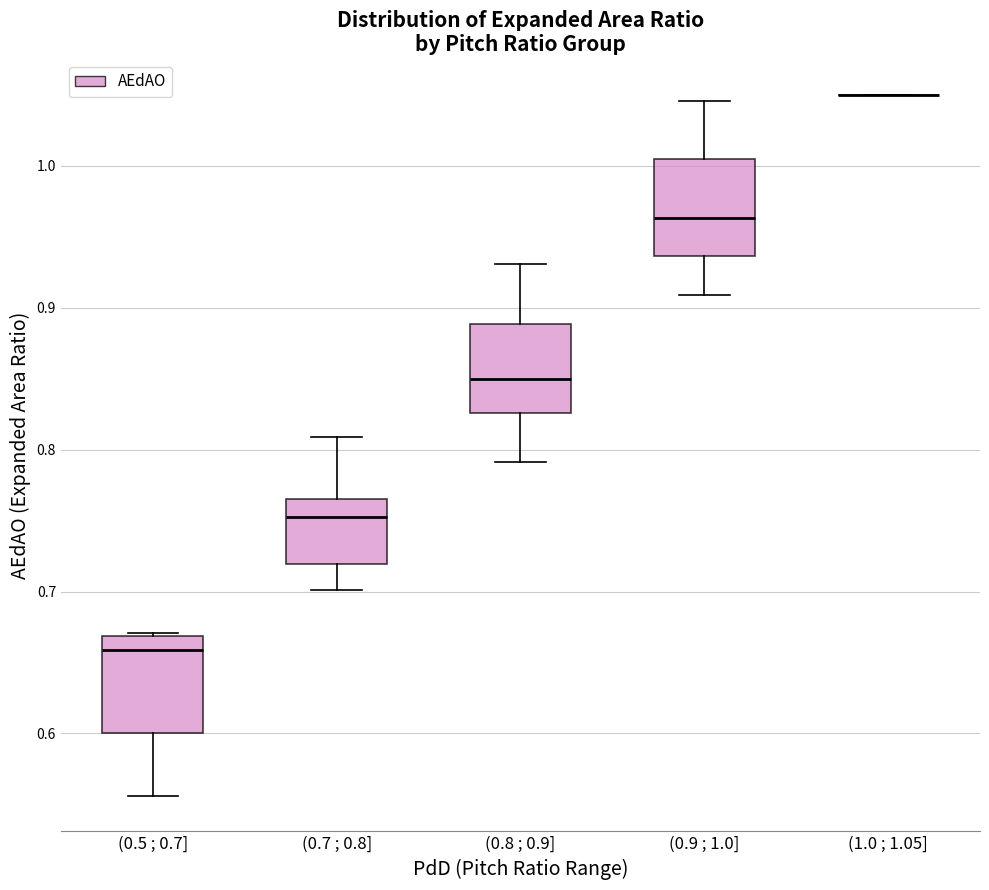

Where is the upper edge of the box for (0.7 ; 0.8] on the y-axis? The values are not printed on the chart, so give them approximately, as read against the axis.

0.77